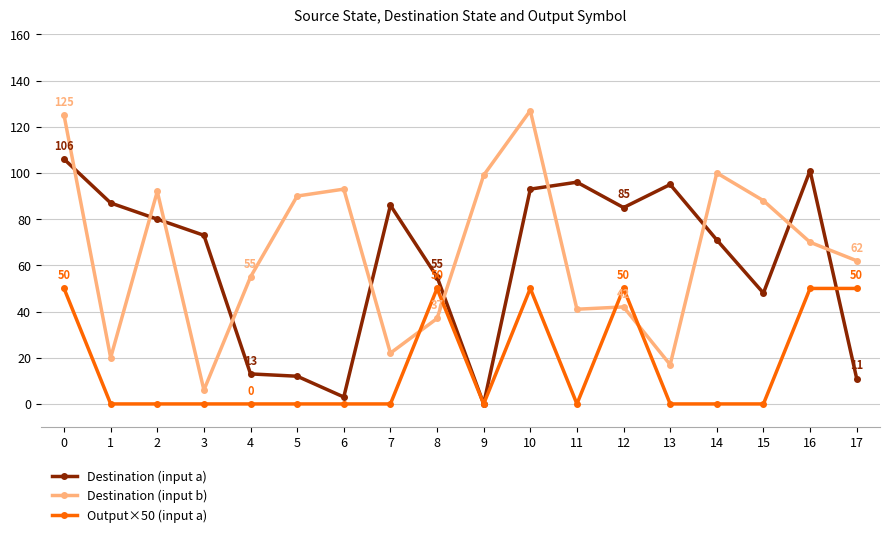

Which series ends up on top after the final intersection of Output×50 (input a) and Destination (input a)?

Output×50 (input a)